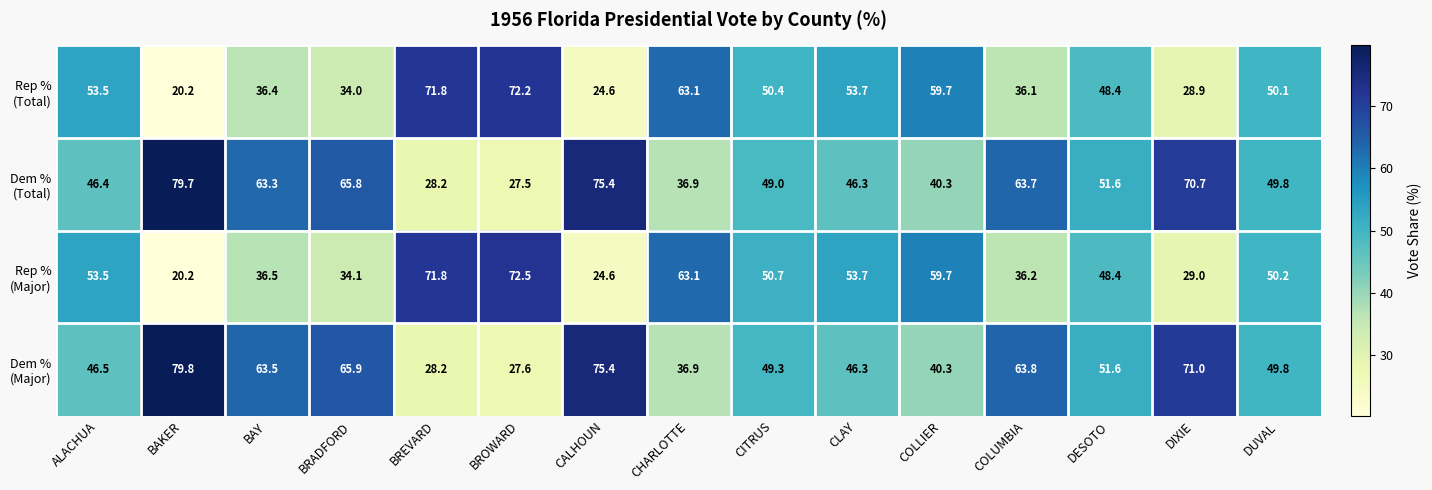

At which category does the chart reach its minimum across all series?

BAKER